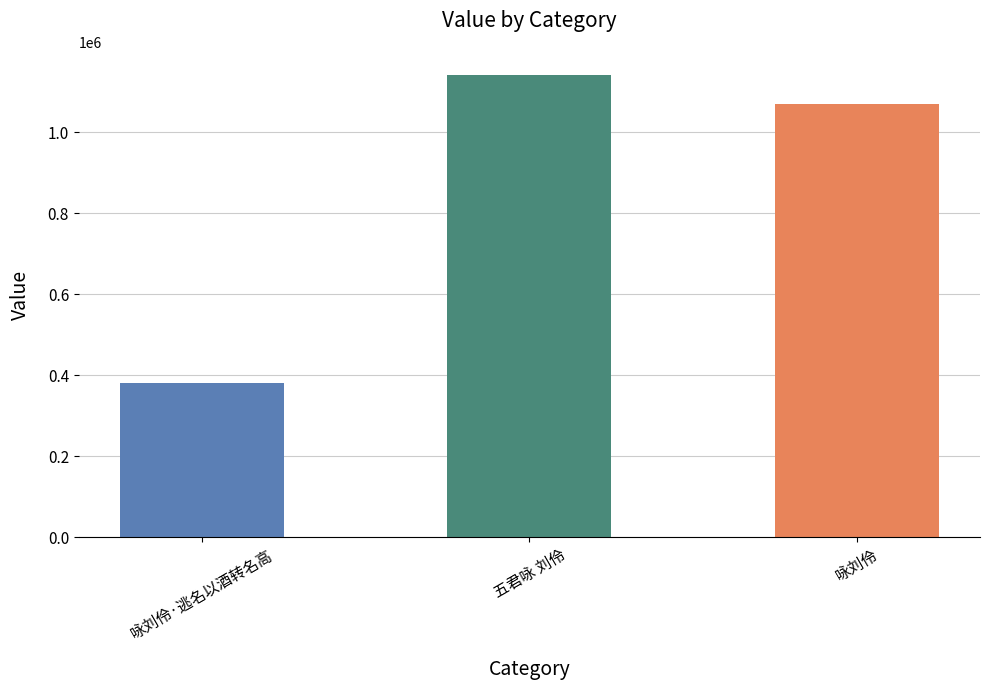

List the labels in order of value, largest first.

五君咏 刘伶, 咏刘伶, 咏刘伶·逃名以酒转名高